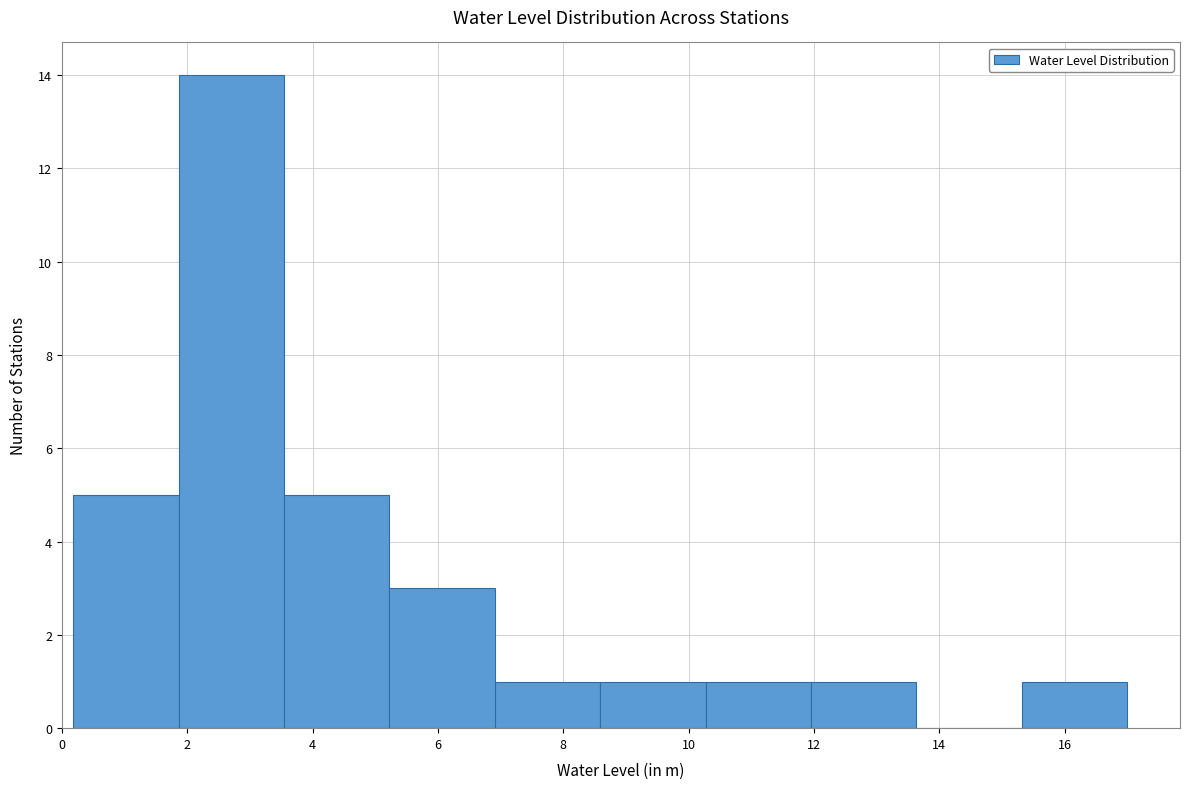

Reading left to right, list every bar in this chart as the range it spans on the x-axis followed by its height. Neither the bar edges nor the heights are printed on the chart, so give them approximately, as read against the axes.

0.2 to 1.8: 5
1.8 to 3.6: 14
3.6 to 5.2: 5
5.2 to 7.0: 3
7.0 to 8.6: 1
8.6 to 10.2: 1
10.2 to 12.0: 1
12.0 to 13.6: 1
13.6 to 15.4: 0
15.4 to 17.0: 1